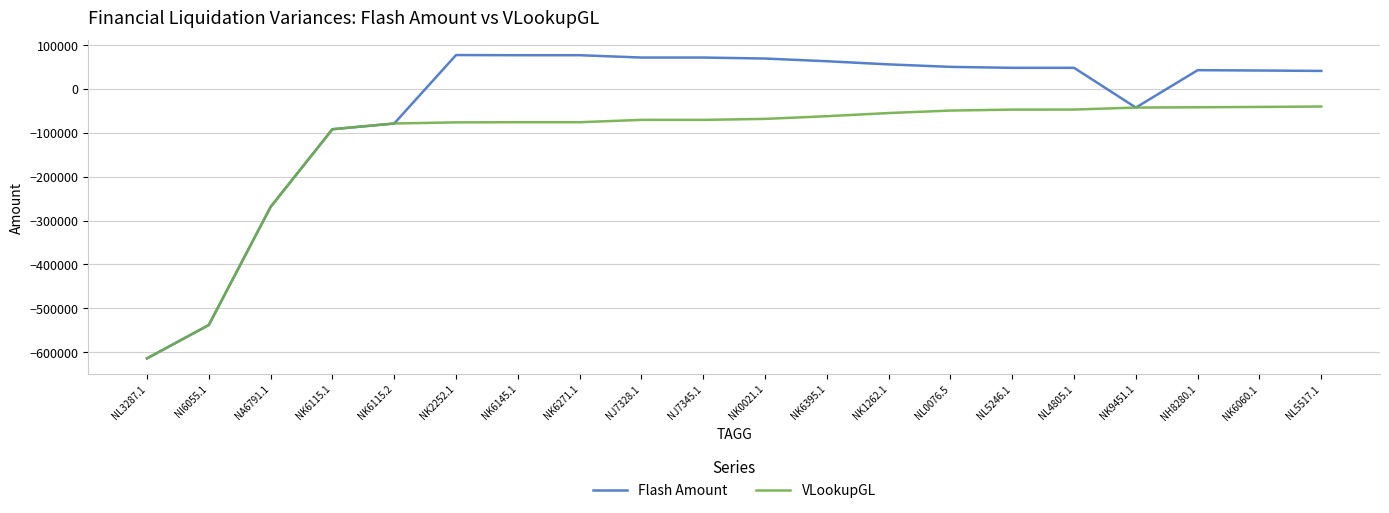

Rank the series at NL0076.5 from lowest to highest value.

VLookupGL, Flash Amount